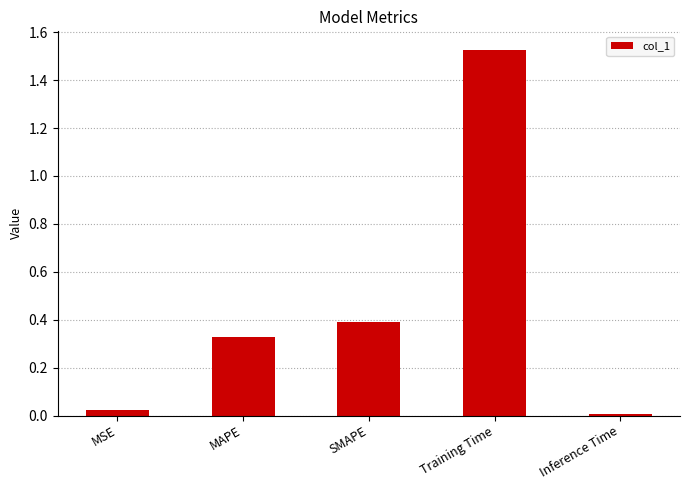

What is the label of the 1st bar from the left?

MSE